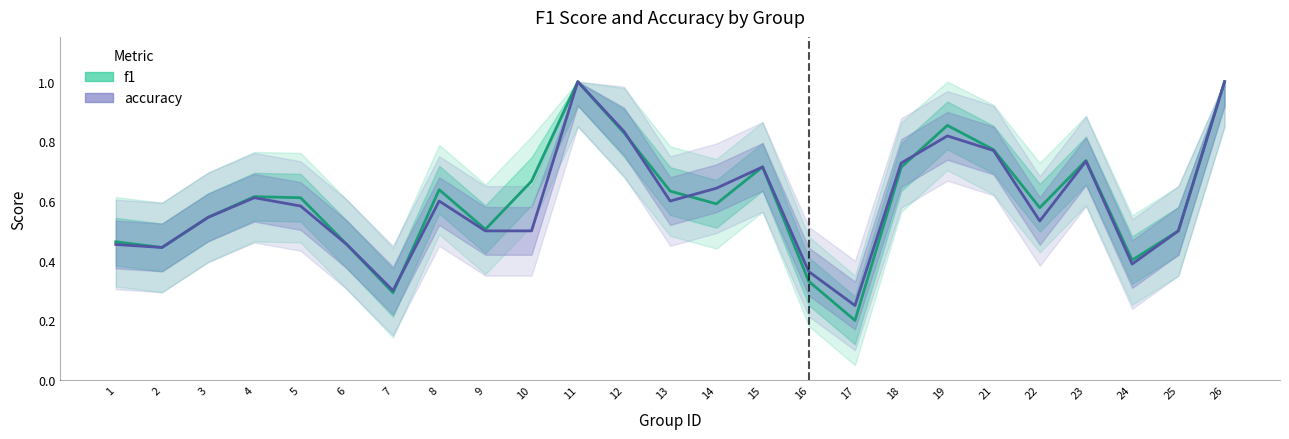

What are all the series names shown in the legend?

f1, accuracy